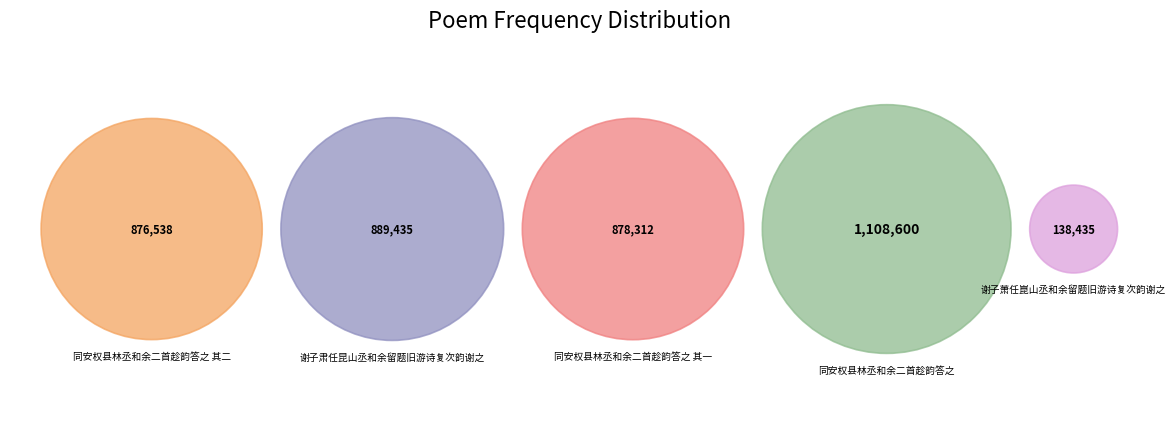

Is there a majority slice in this chart?

No